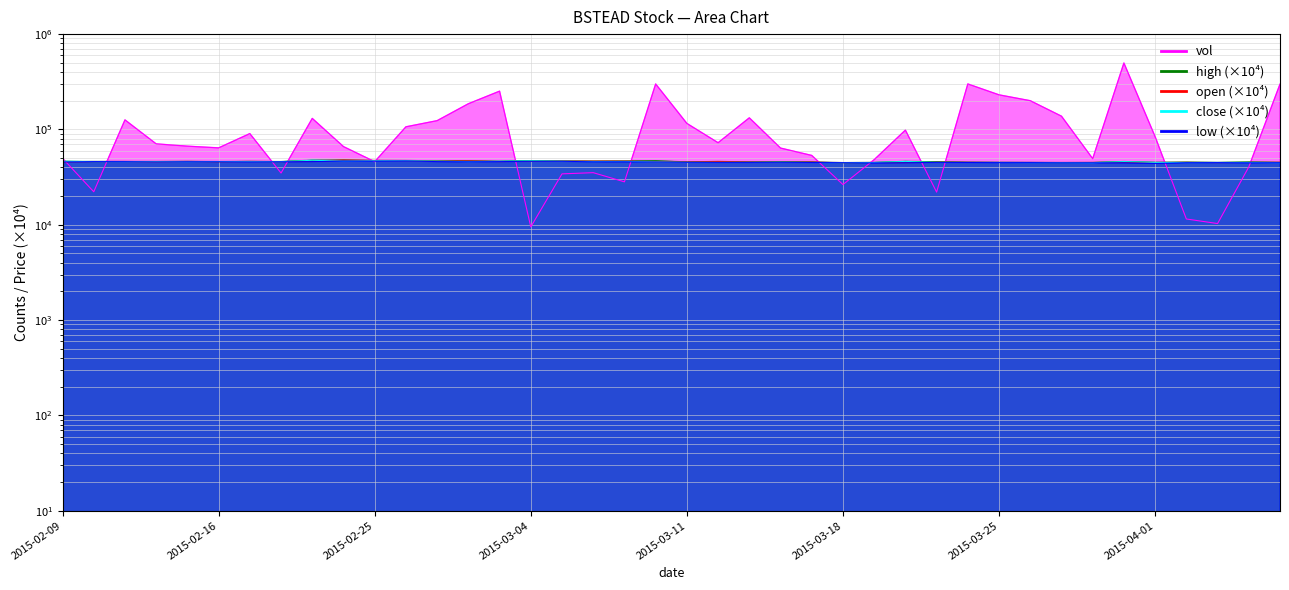

True or false: close and high intersect in this chart.

False